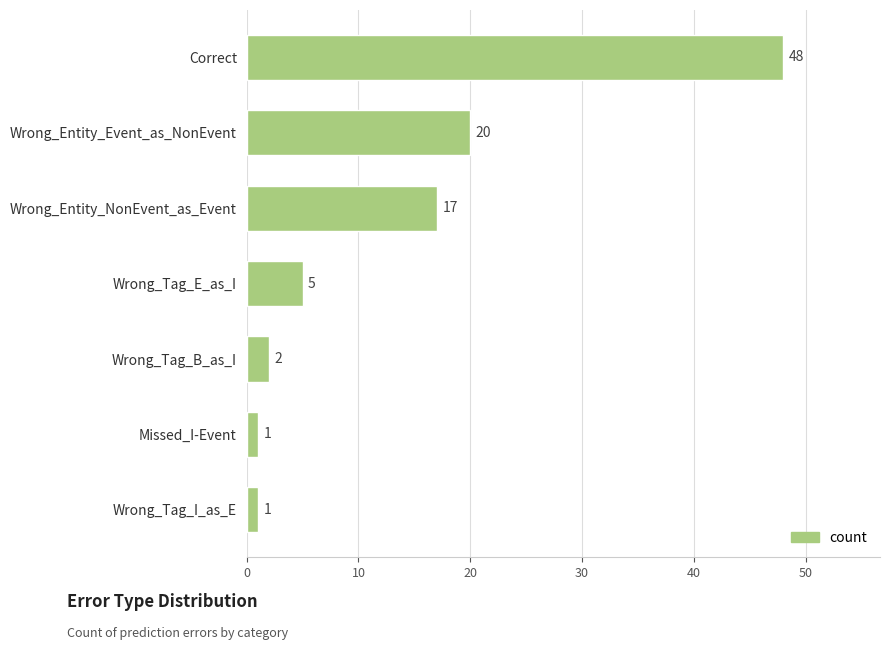

Reading bottom to top, list all the values displayed in this chart.

1	1	2	5	17	20	48